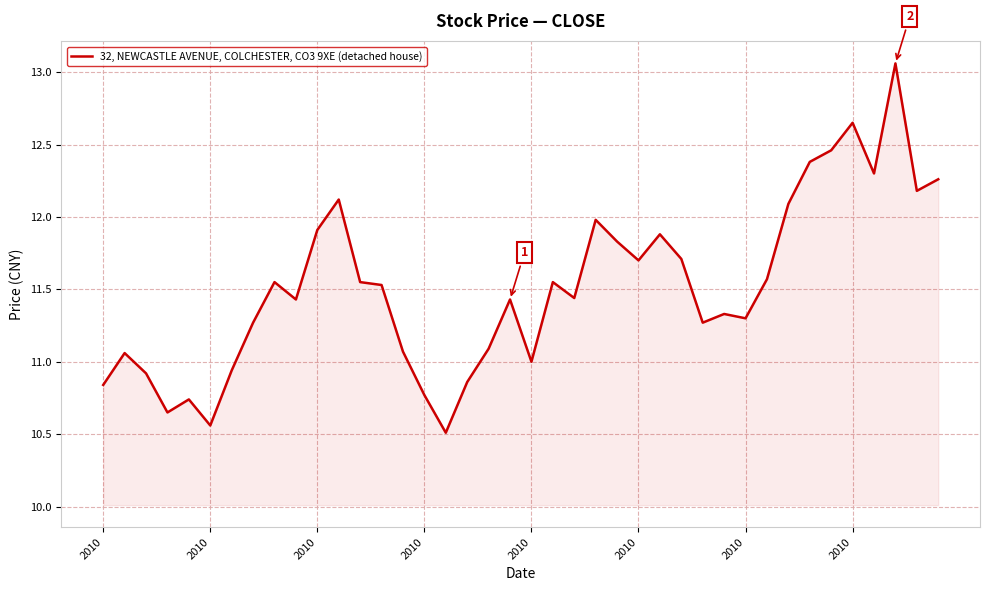

What is the average value?

11.5